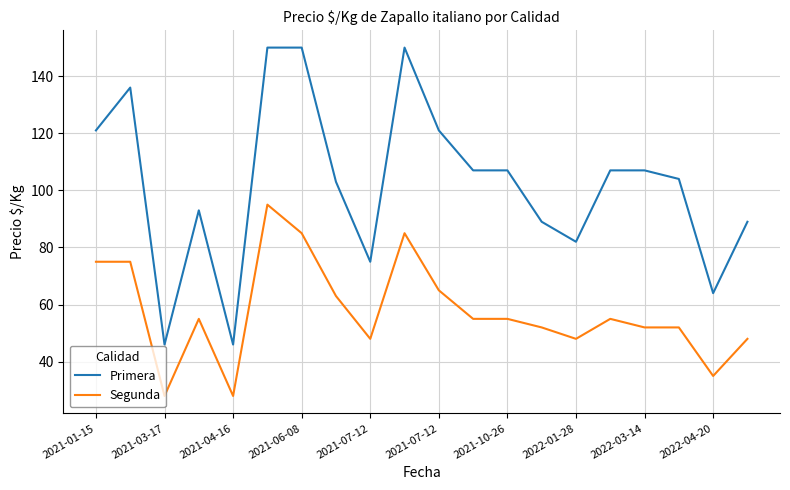

What is the minimum value shown in the chart?

28